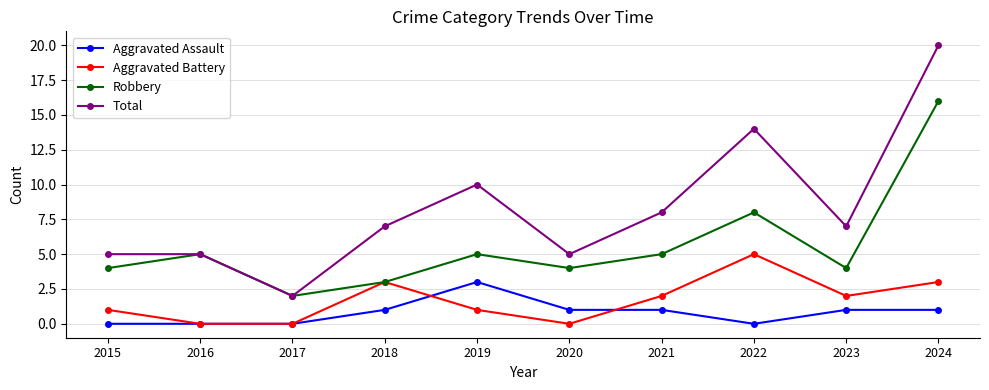

Where is Total nearest to the value 11?

2019